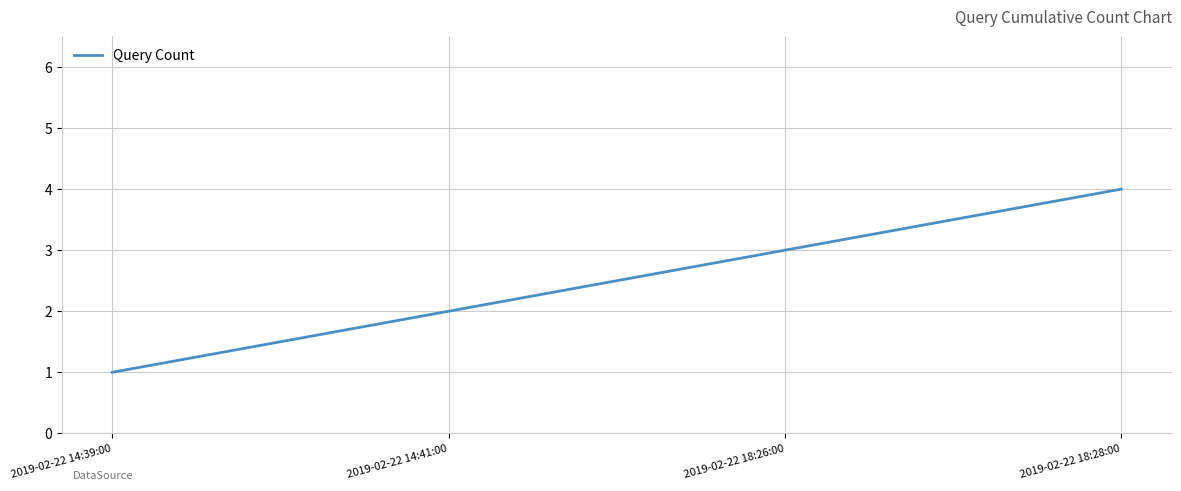

What position from the right is 2019-02-22 18:28:00?

1